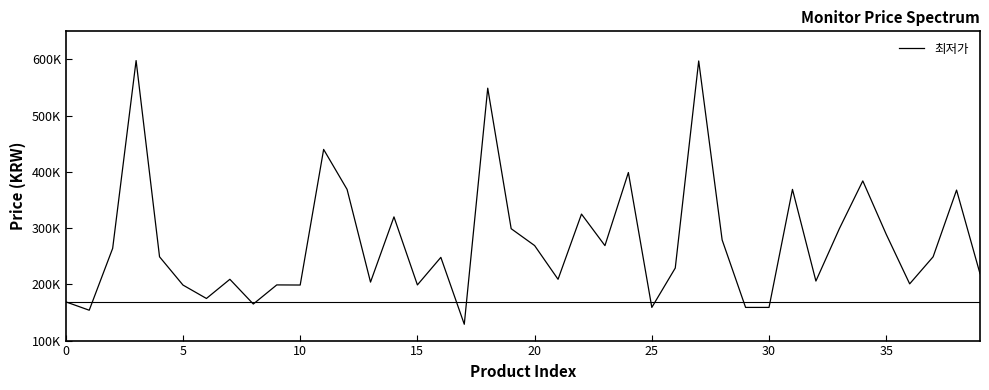

What is the value of the 6th point from the left?

198740